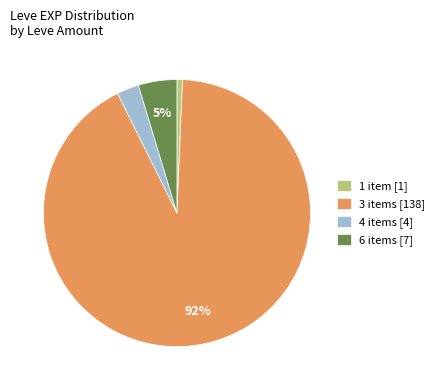

Rank the categories by value from highest to lowest.

3 items [138], 6 items [7], 4 items [4], 1 item [1]